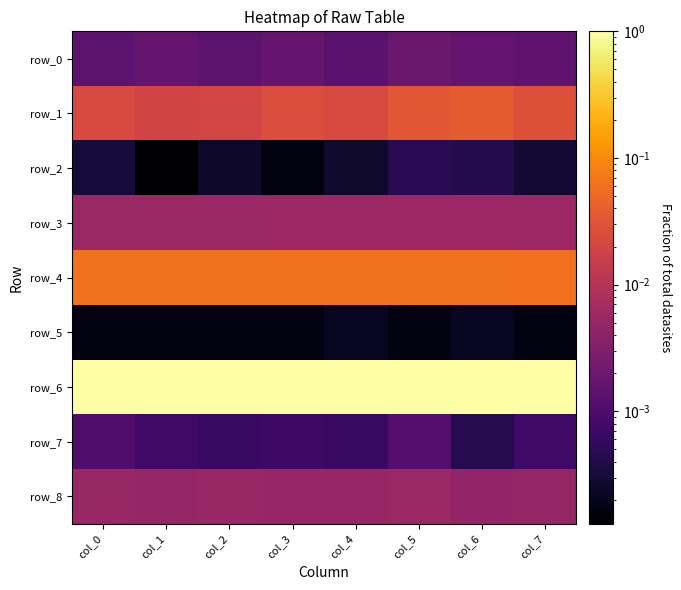

Which series has the largest total across all categories?

row_6